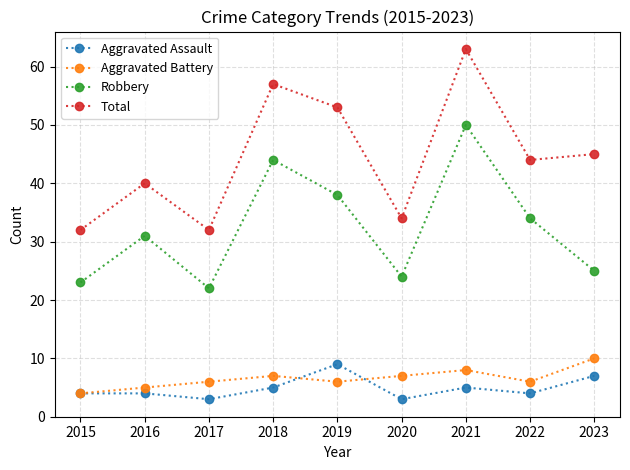

What is the sum of all Robbery values?

291